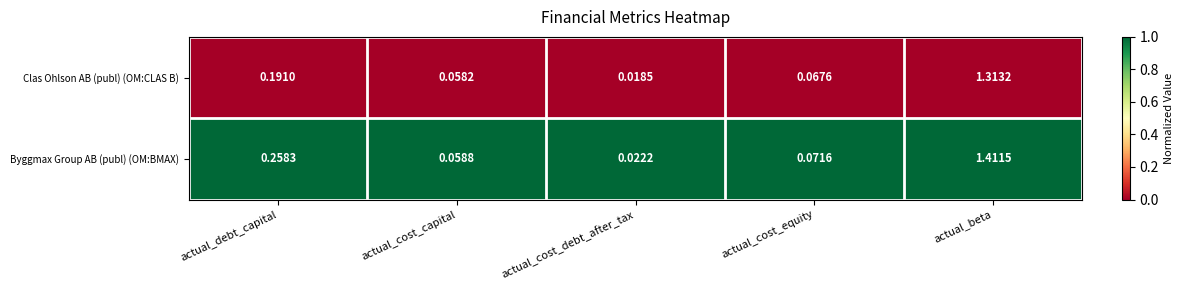

List the series in order of their peak value, lowest first.

Clas Ohlson AB (publ) (OM:CLAS B), Byggmax Group AB (publ) (OM:BMAX)